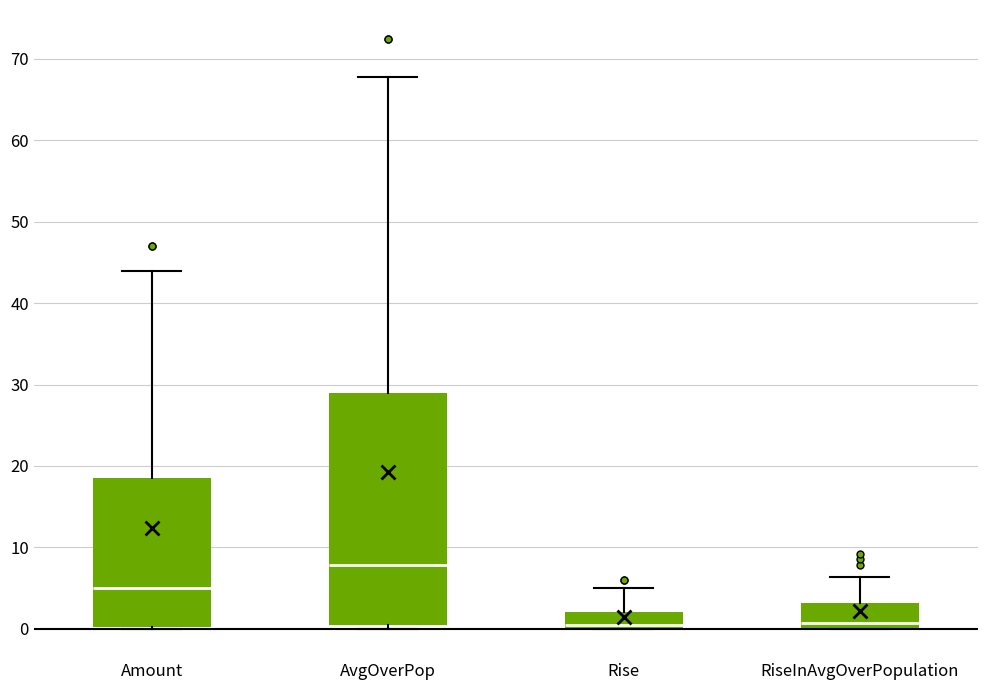

Reading left to right, transcribe this box plot: for each box, give where its median line is, the range the box spans, and where its two whiskers end, as read against the y-axis. The values are not printed on the chart, so give them approximately, as read against the axis.

Amount: median 5, box 0 to 19, whiskers 0 to 44
AvgOverPop: median 8, box 0 to 29, whiskers 0 (just below the box's lower edge) to 68
Rise: median 1, box 0 to 2, whiskers 0 to 5
RiseInAvgOverPopulation: median 1, box 0 to 3, whiskers 0 to 6